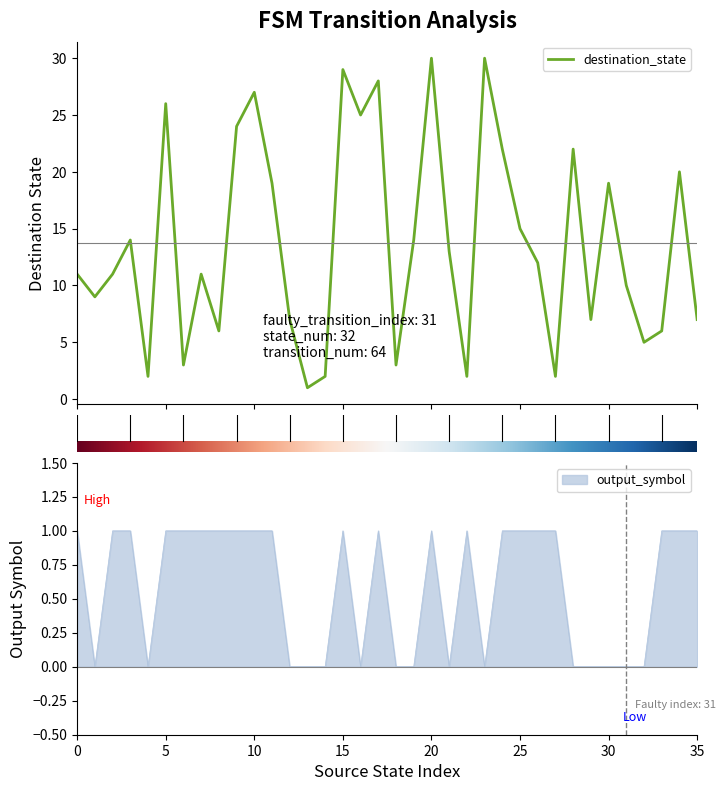

Reading left to right, list all the values displayed in this chart.

destination_state: 11	9	11	14	2	26	3	11	6	24	27	19	7	1	2	29	25	28	3	14	30	13	2	30	22	15	12	2	22	7	19	10	5	6	20	7
output_symbol: 1	0	1	1	0	1	1	1	1	1	1	1	0	0	0	1	0	1	0	0	1	0	1	0	1	1	1	1	0	0	0	0	0	1	1	1